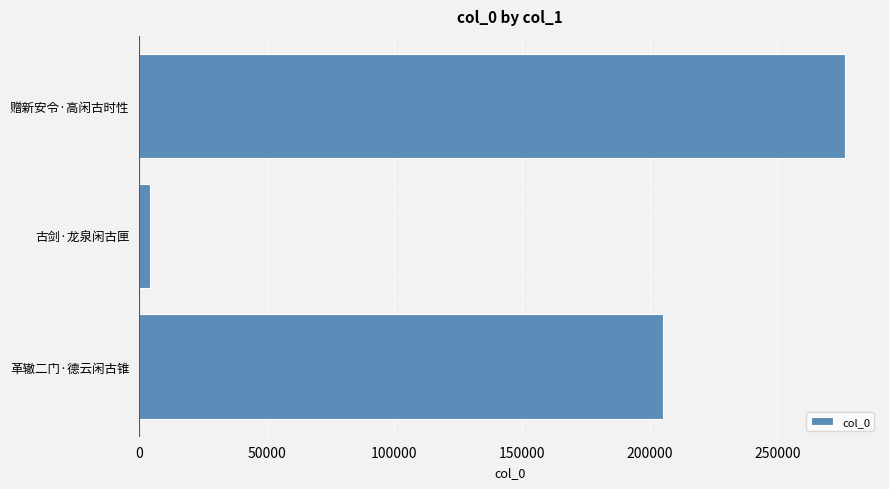

True or false: the data shows 120260 at 赠新安令·高闲古时性.

False